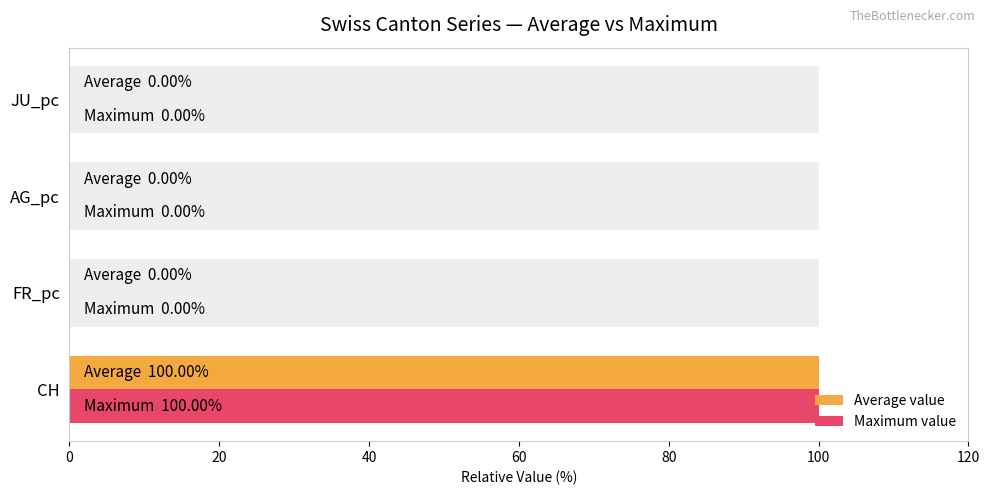

What is the sum of all Average value values?

100.0